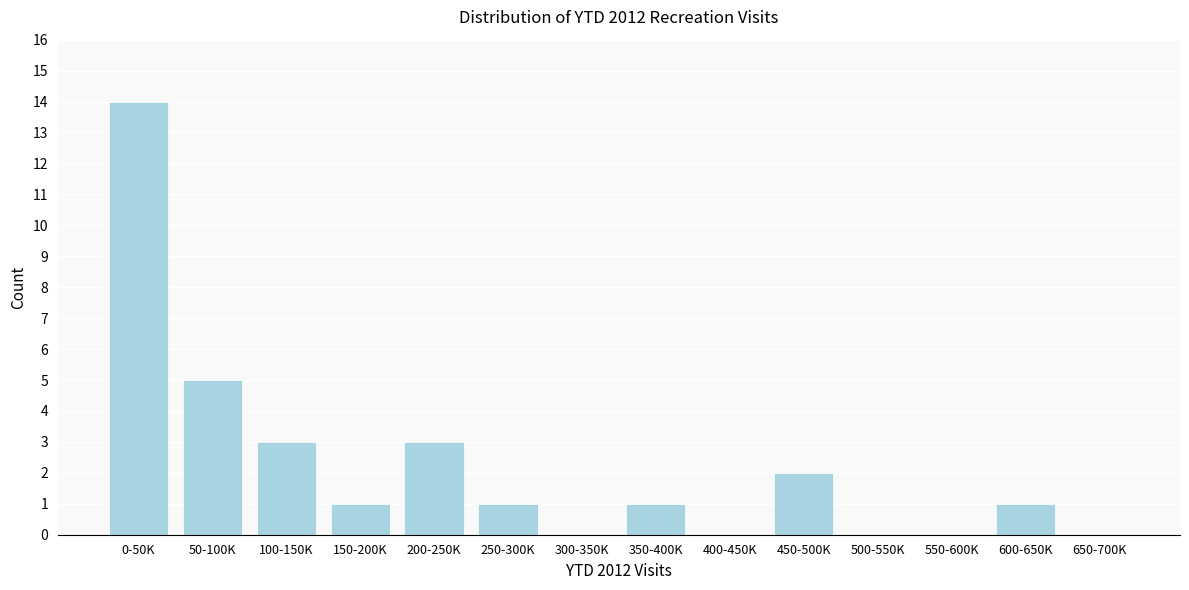

Reading left to right, what are all the values shown in this chart?

0-50K=14	50-100K=5	100-150K=3	150-200K=1	200-250K=3	250-300K=1	300-350K=0	350-400K=1	400-450K=0	450-500K=2	500-550K=0	550-600K=0	600-650K=1	650-700K=0